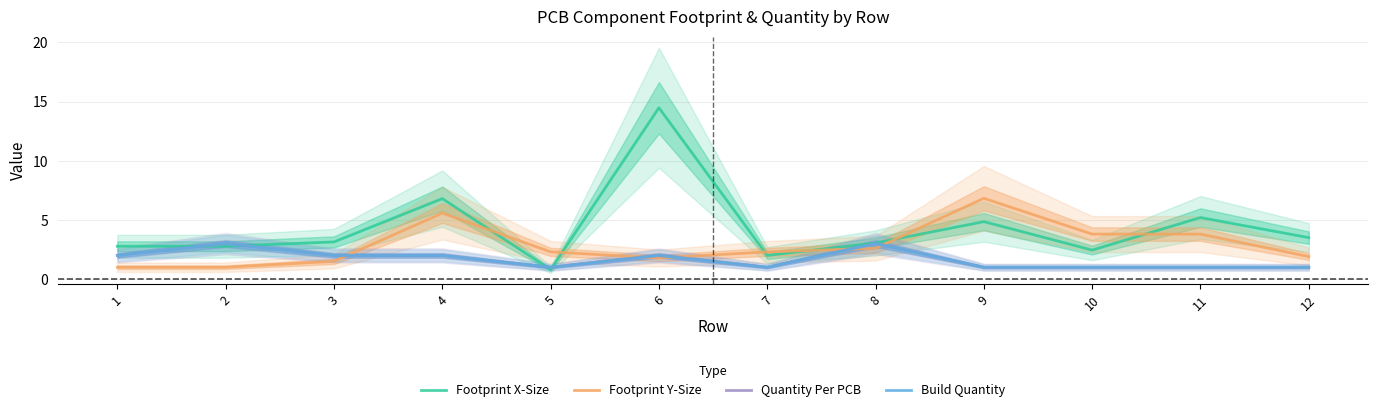

What is the average value of the Quantity Per PCB series?

1.7